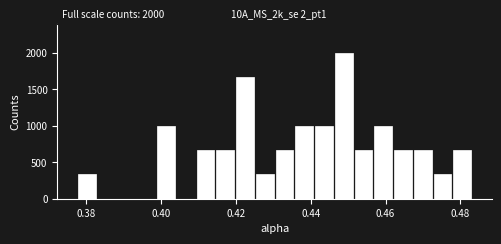

Around what value on the x-axis is the tallest bar? Give the approximate position of its centre, as read against the axis.

0.448